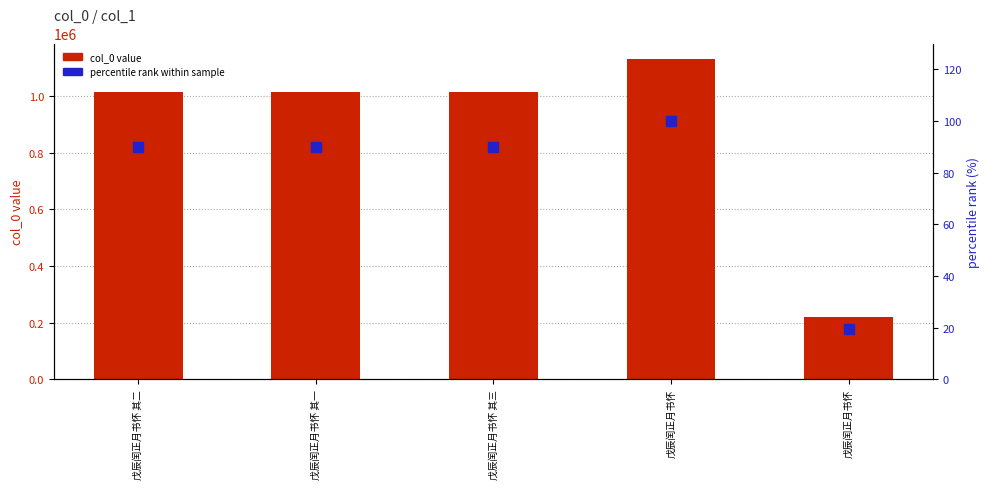

Reading left to right, list all the values displayed in this chart.

col_0 value: 戊辰闰正月书怀 其二=1015200.0	戊辰闰正月书怀 其一=1015201.0	戊辰闰正月书怀 其三=1015202.0	戊辰闰正月书怀=1129288.0	戊辰闰正月书怀=221739.0
percentile rank: 戊辰闰正月书怀 其二=89.9	戊辰闰正月书怀 其一=89.9	戊辰闰正月书怀 其三=89.9	戊辰闰正月书怀=100.0	戊辰闰正月书怀=19.6